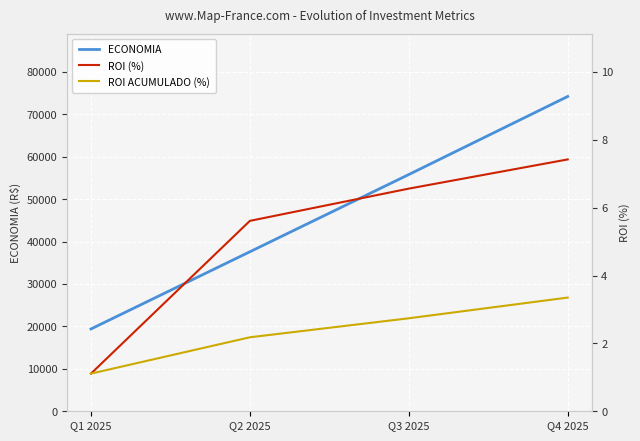

Reading left to right, extract all data points from this chart.

ECONOMIA: 19400.0	37600.0	55800.0	74200.0
ROI (%): 1.1	5.6	6.6	7.4
ROI ACUMULADO (%): 1.1	2.2	2.7	3.4